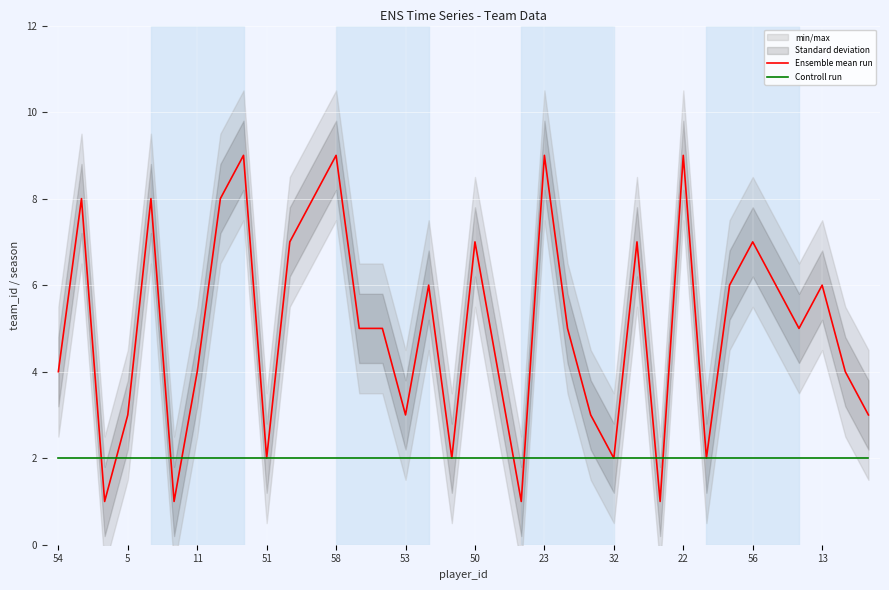

The value of Ensemble mean run at 11 is 4. True or false?

True